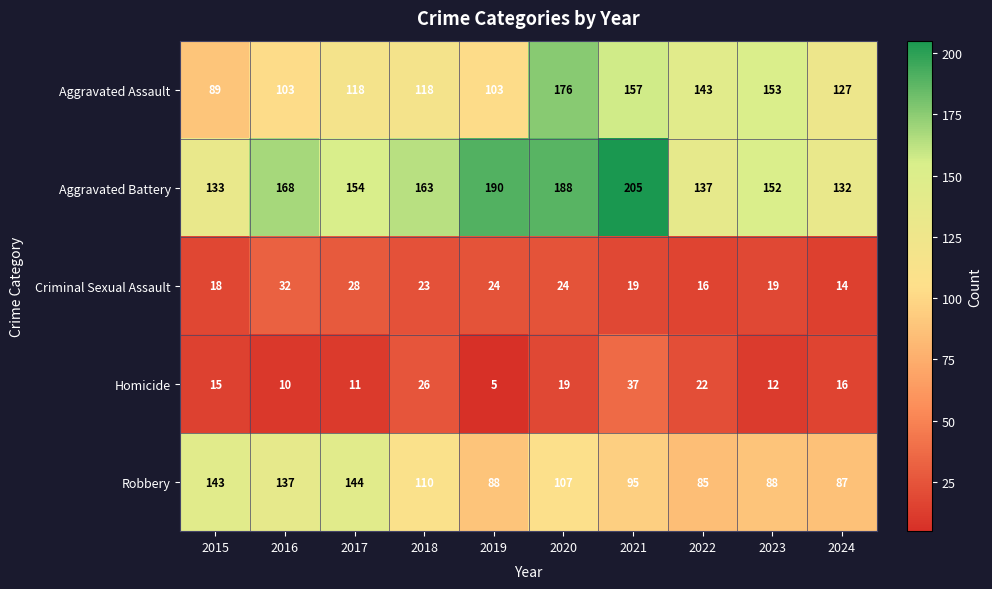

What is the spread (max minus min) of values at 2023?

141